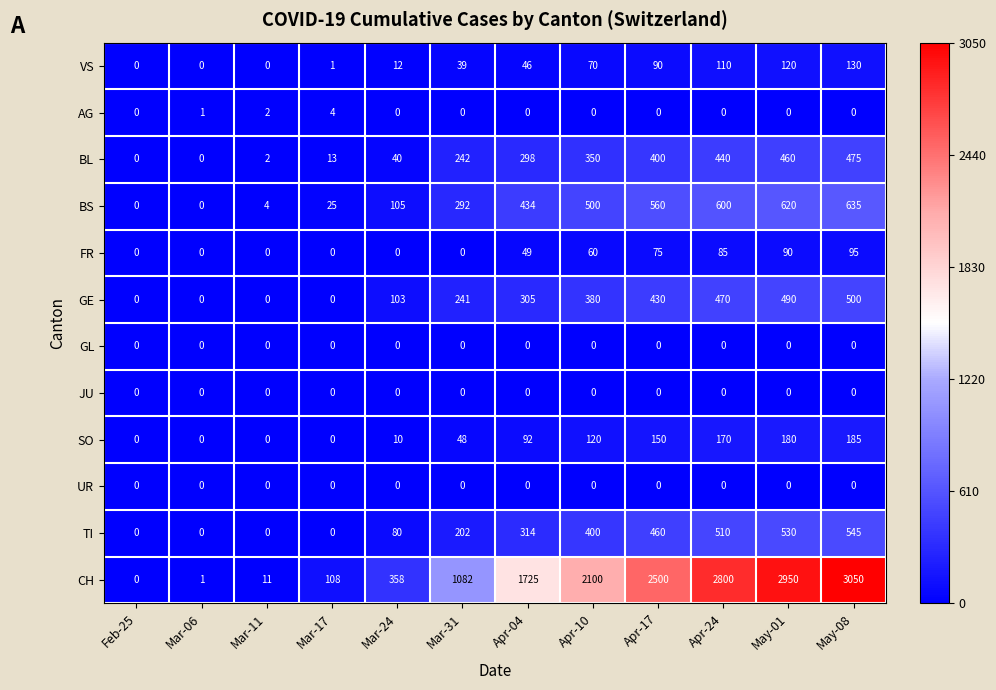

What is the highest value of the TI series?

545